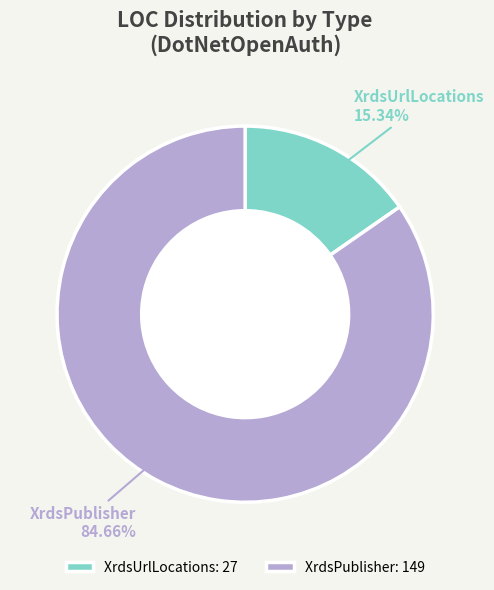

How many slices are in this pie chart?

2